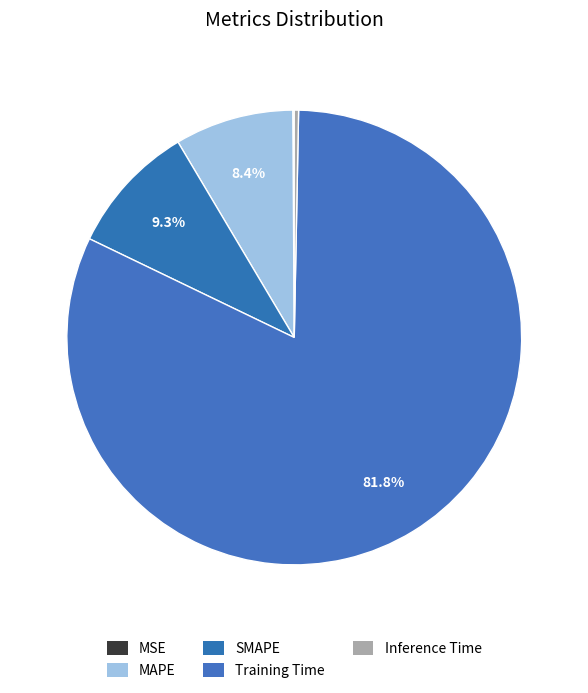

Which category has the smallest portion of the pie?

MSE